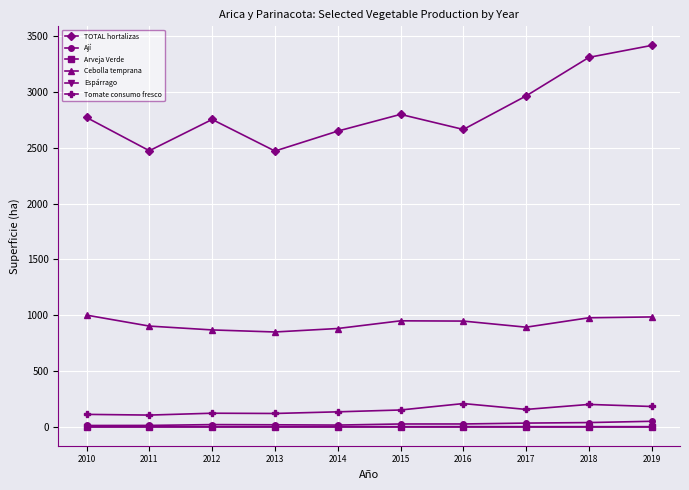

Which series has the largest total across all categories?

TOTAL hortalizas